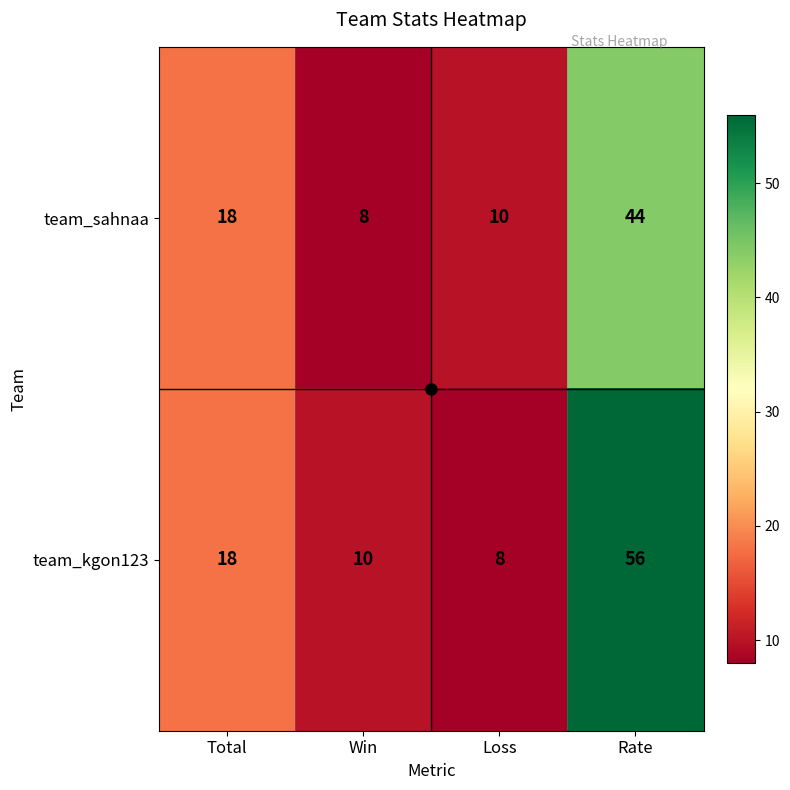

Rank the series by their average value, from highest to lowest.

team_kgon123, team_sahnaa